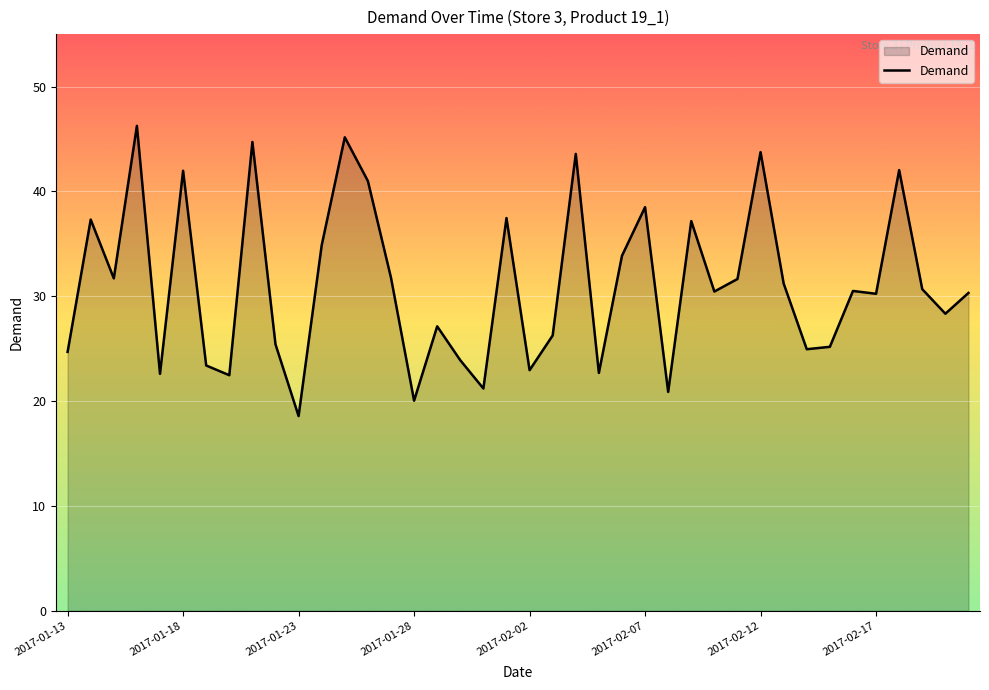

What is the difference between the maximum and minimum values?

27.7